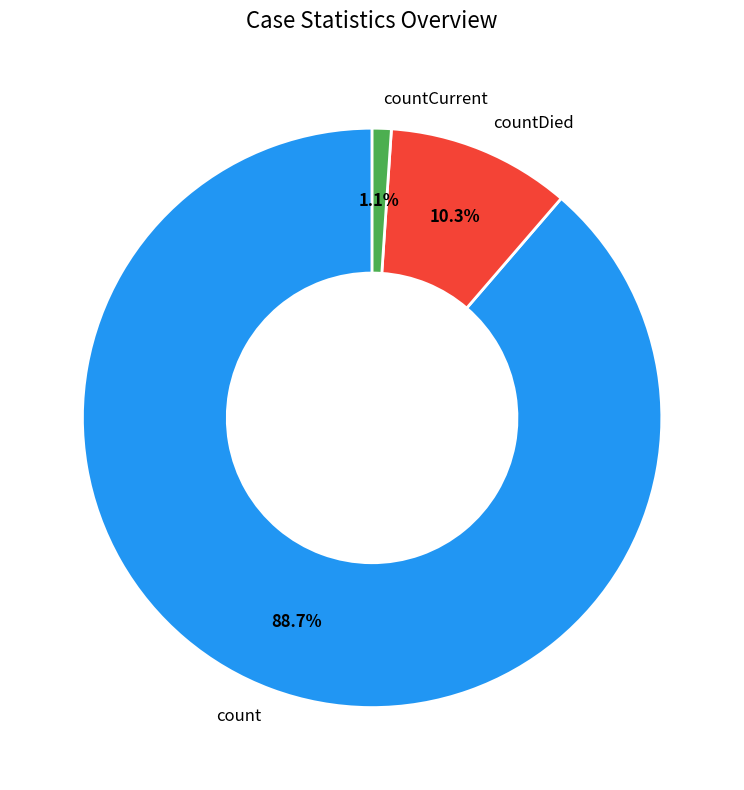

Combined, do count and countDied account for over 50%?

Yes